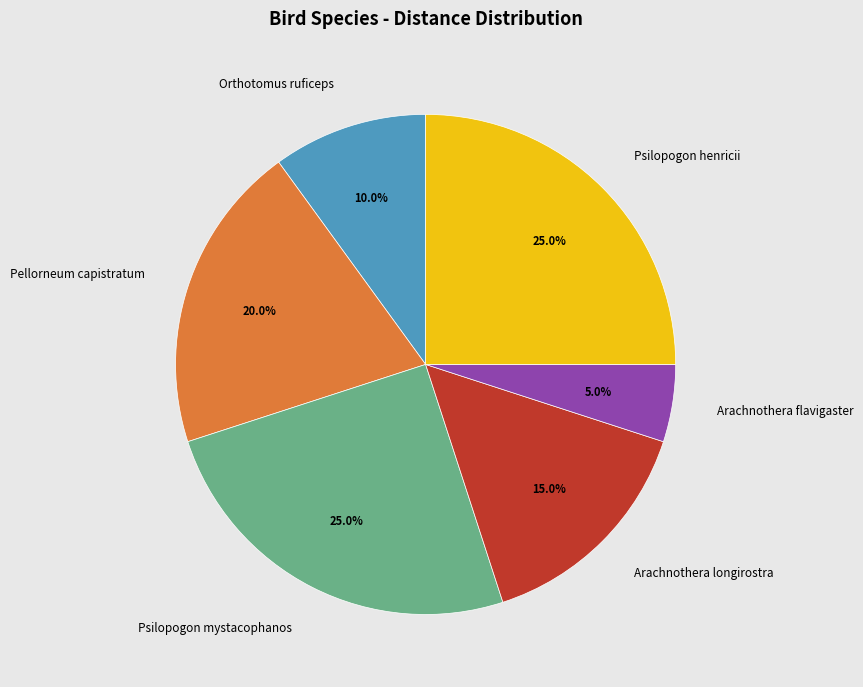

Does any single category account for the majority?

No